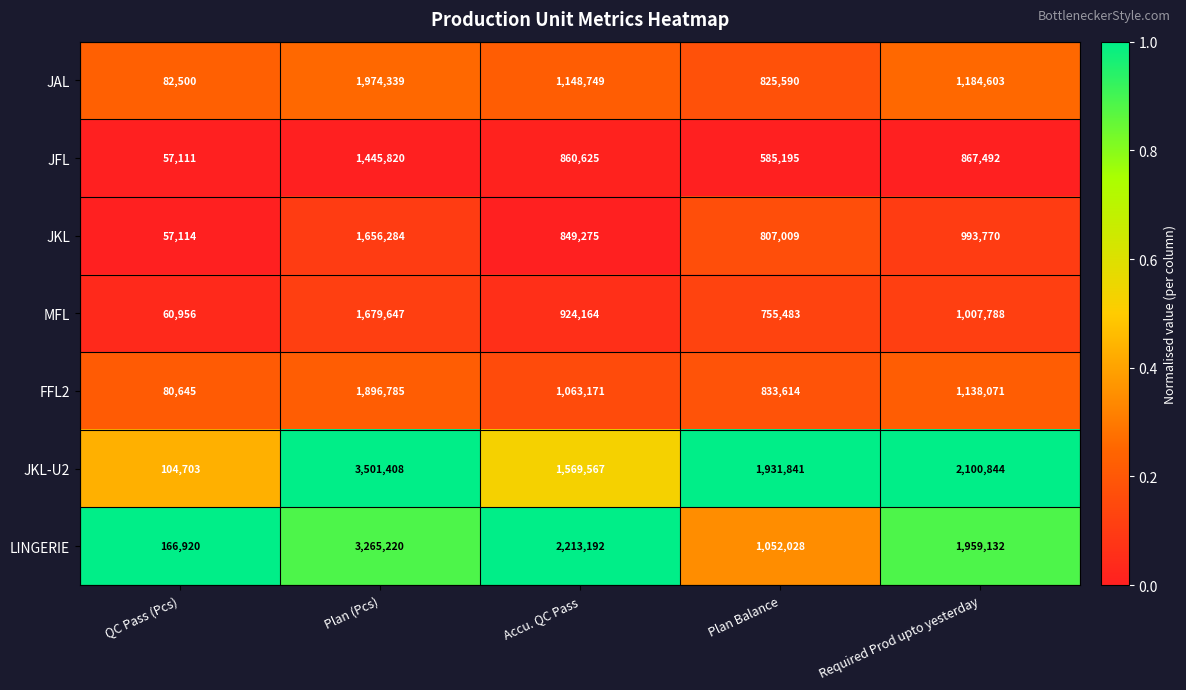

At which category does the chart reach its minimum across all series?

QC Pass (Pcs)